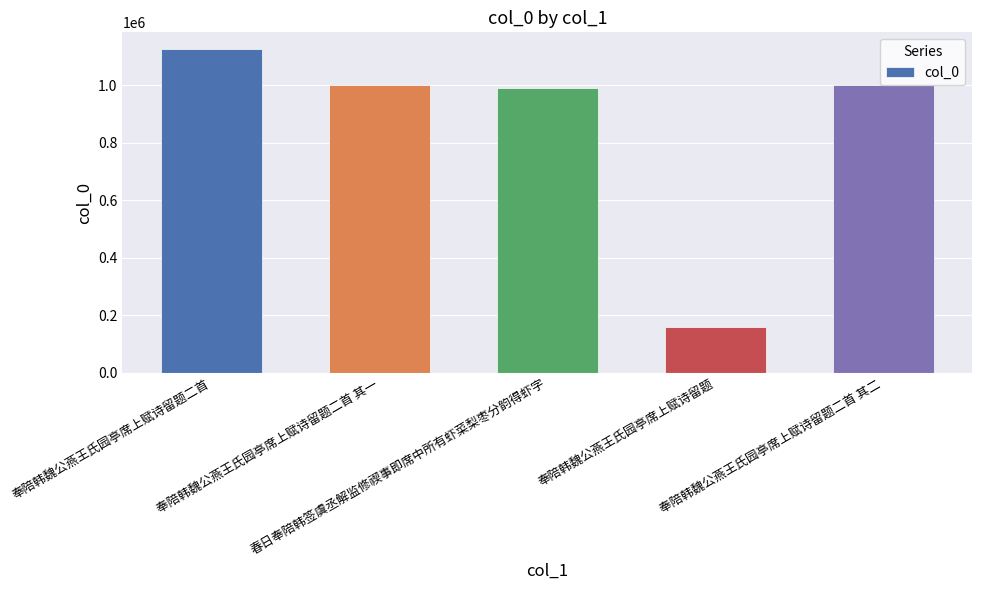

How many series are shown in this chart?

1